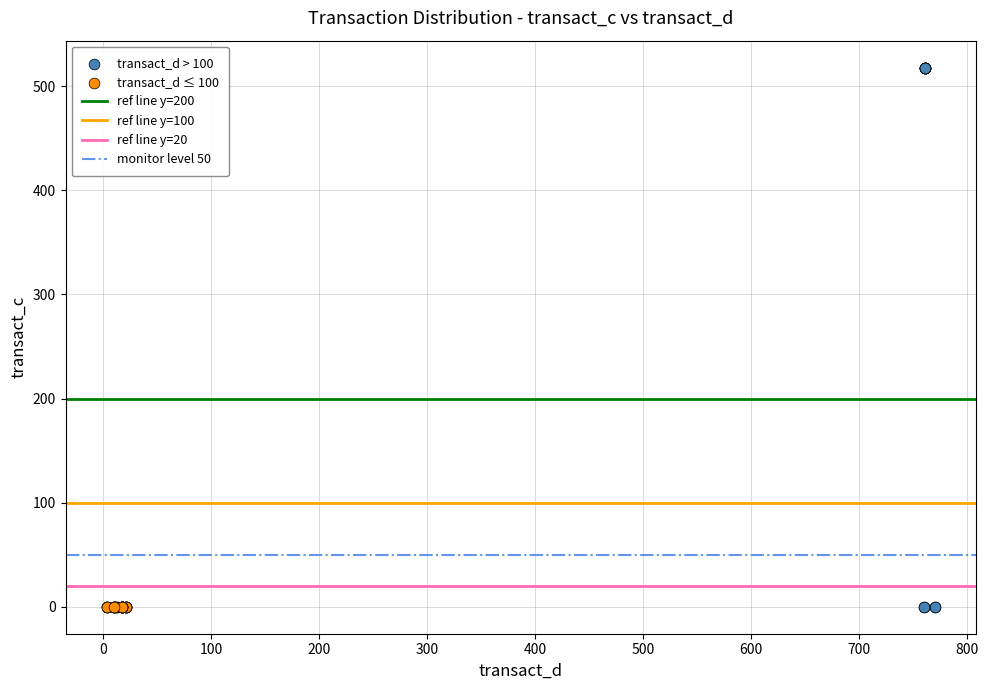

Which series reaches the maximum Y coordinate?

transact_d > 100